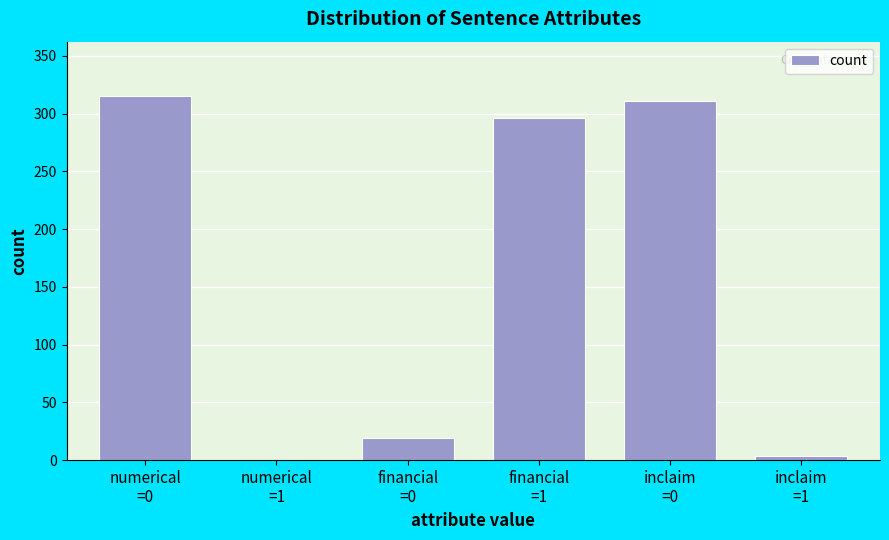

What is the greatest value displayed?

315